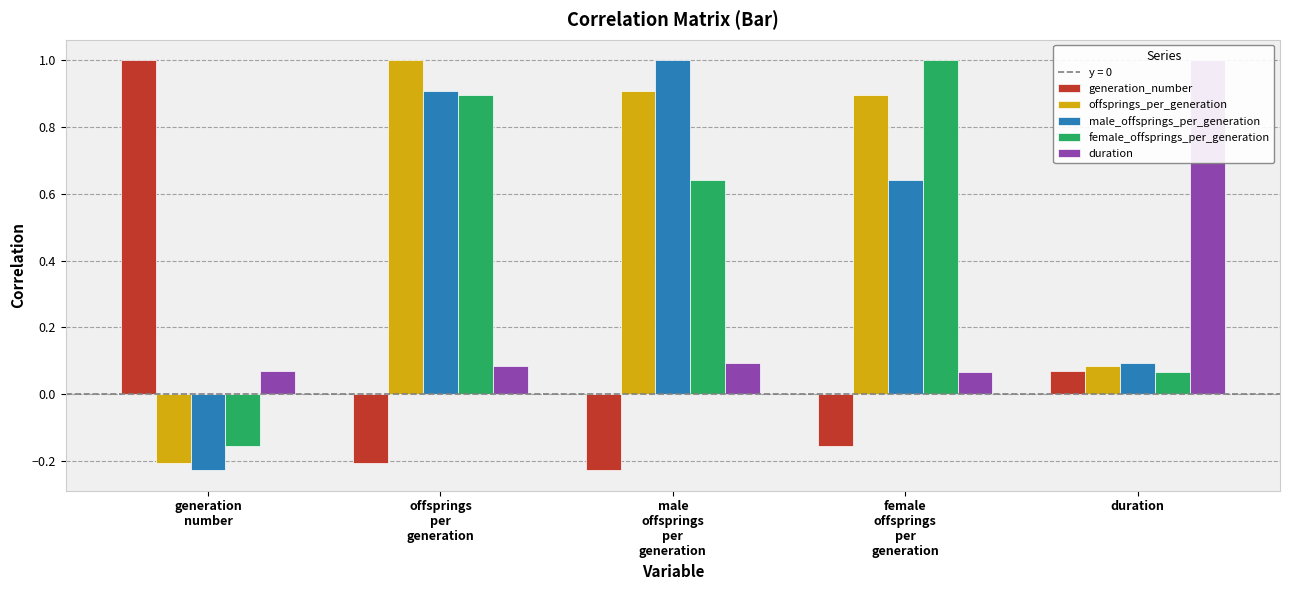

At which category is the sum across all series the highest?

offsprings
per
generation